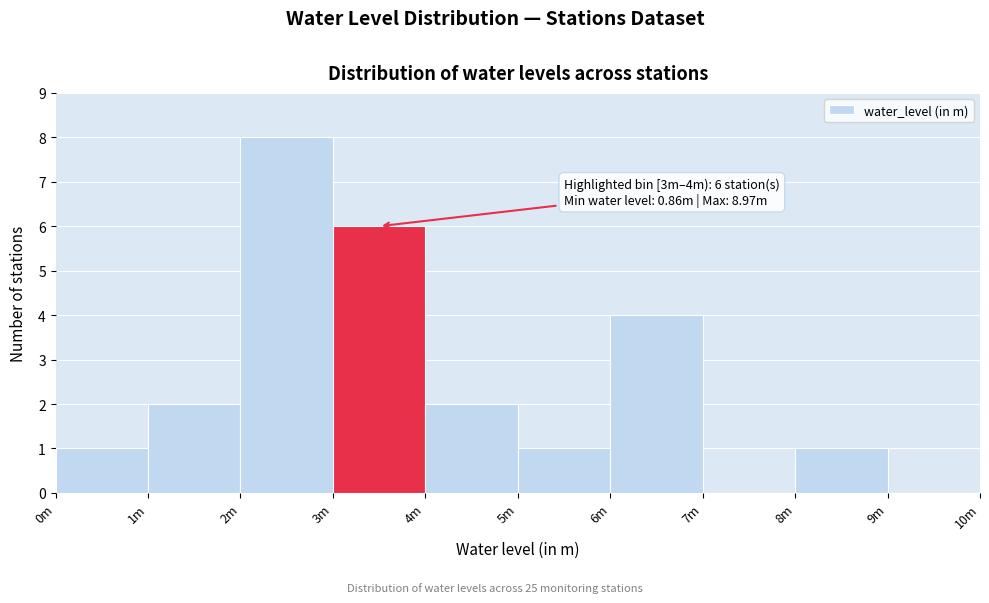

Reading left to right, extract all data points from this chart.

0m=1	1m=2	2m=8	3m=6	4m=2	5m=1	6m=4	7m=0	8m=1	9m=0